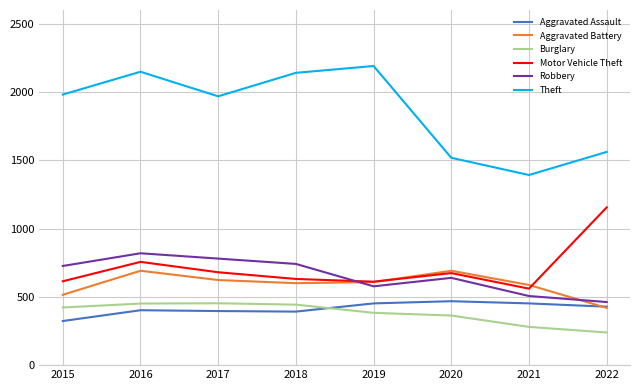

Is the value of Theft at 2022 greater than the value of Aggravated Battery at 2020?

Yes